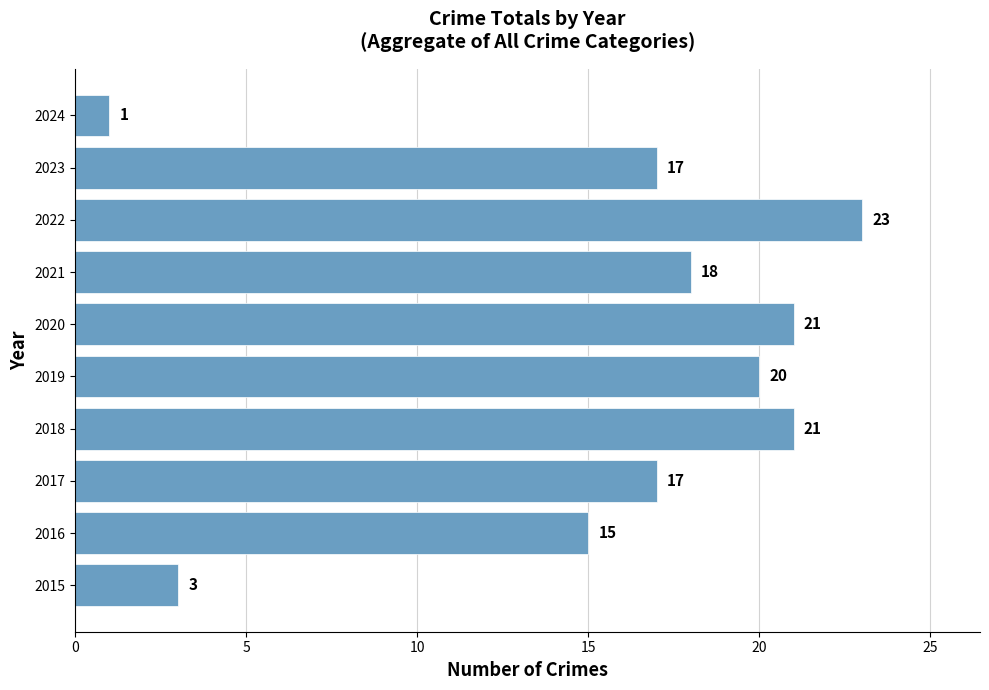

How many categories are shown in the chart?

10